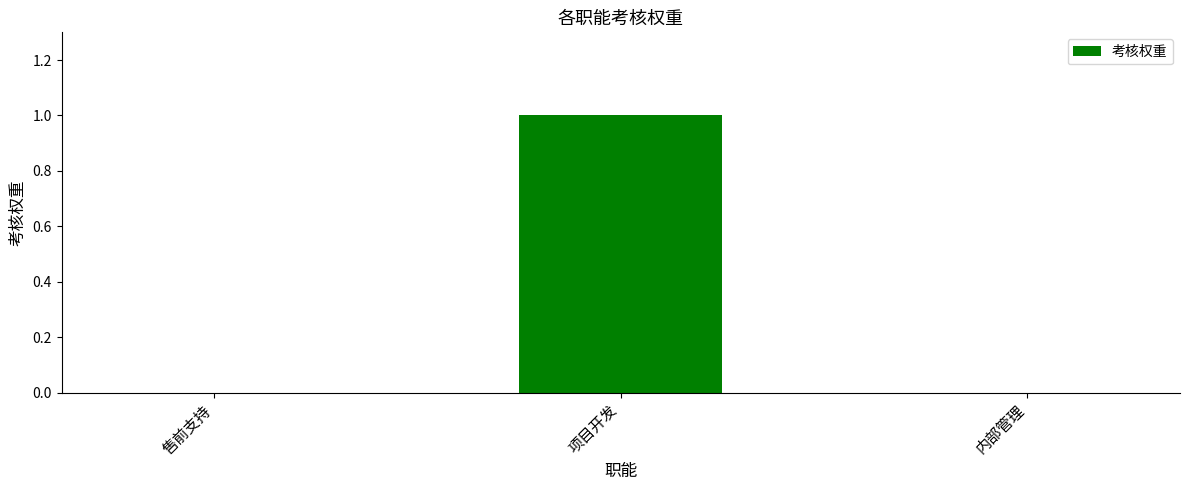

At which category does the chart reach its peak across all series?

项目开发